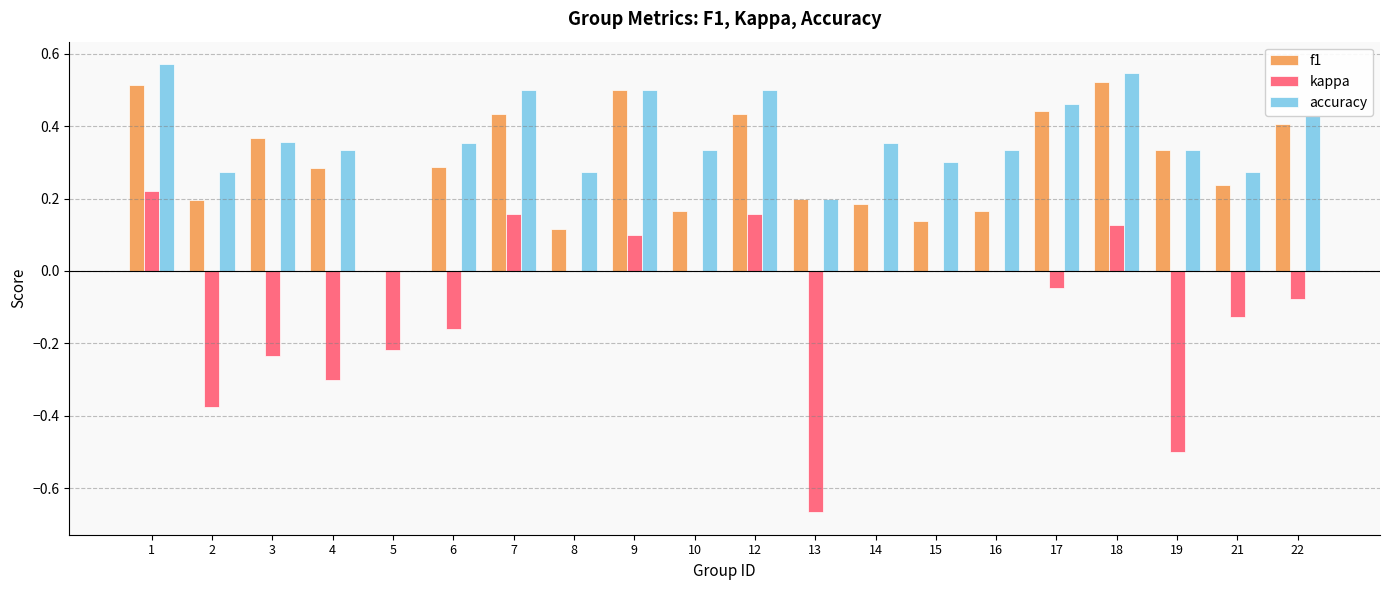

What is the sum of all f1 values?

5.9